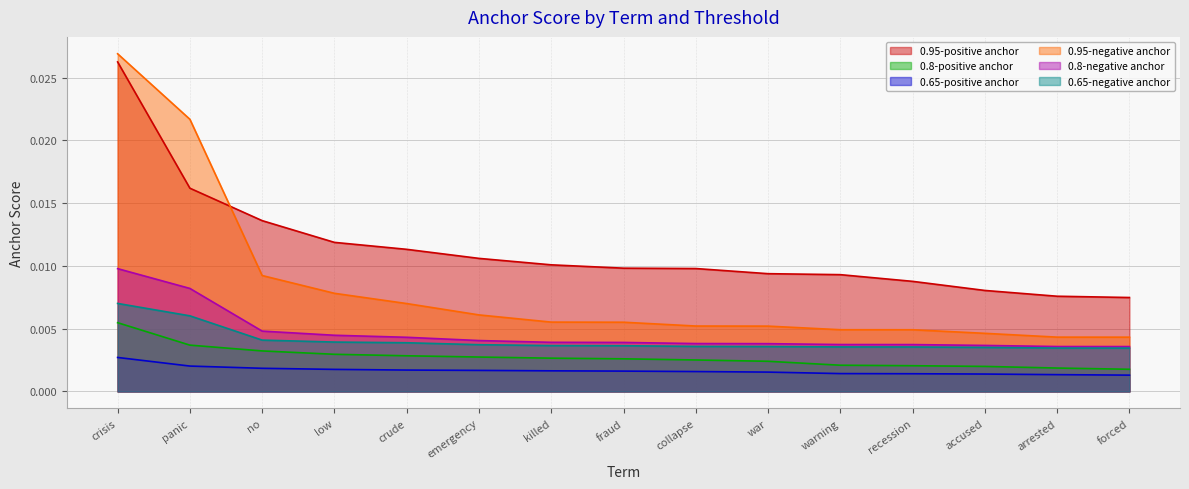

The value of 0.95-negative anchor at forced is 0.0. True or false?

False